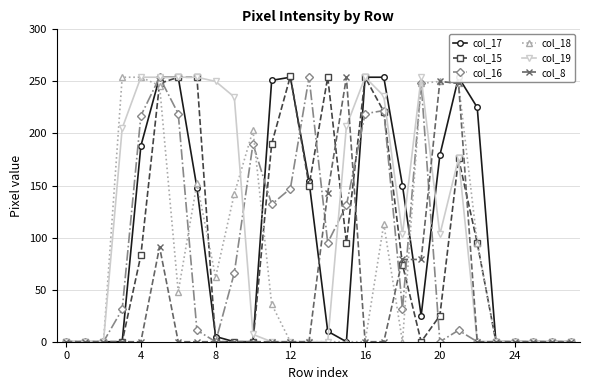

Is it true that col_19 equals 133 at 15?

False